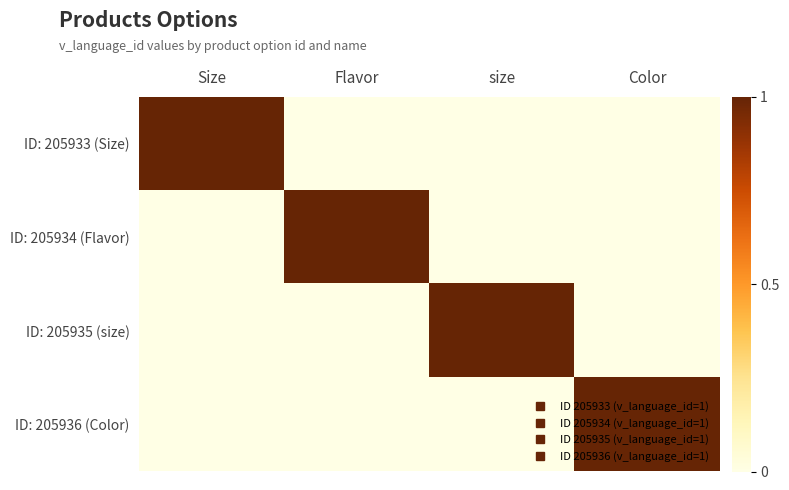

Between Size and size, which series saw the biggest shift?

ID: 205933 (Size)